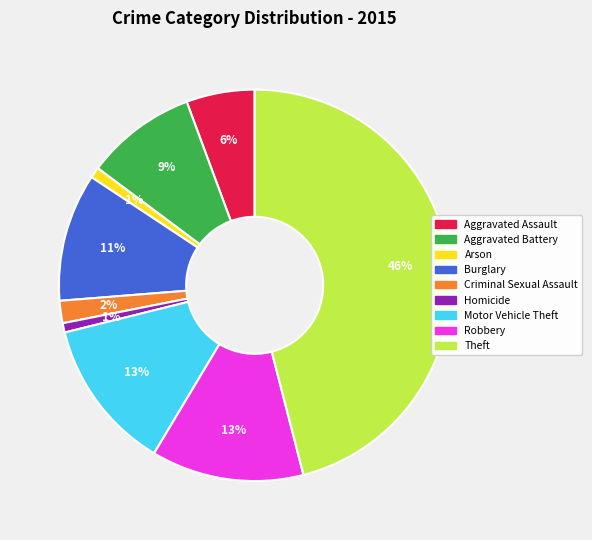

Which category has the biggest portion of the pie?

Theft